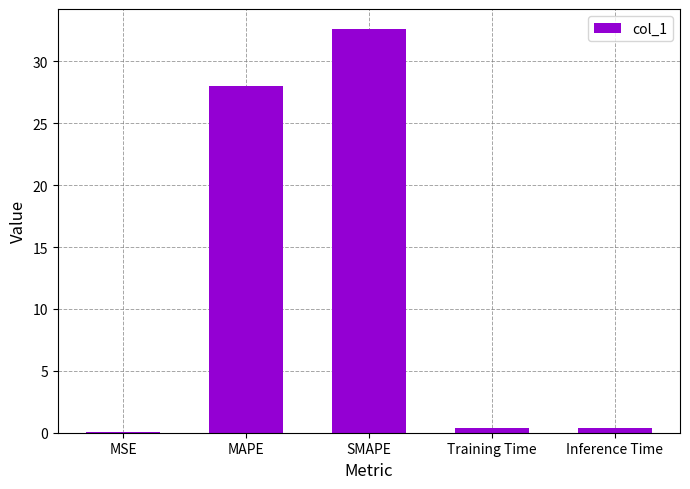

What is the sum of all values?

61.4